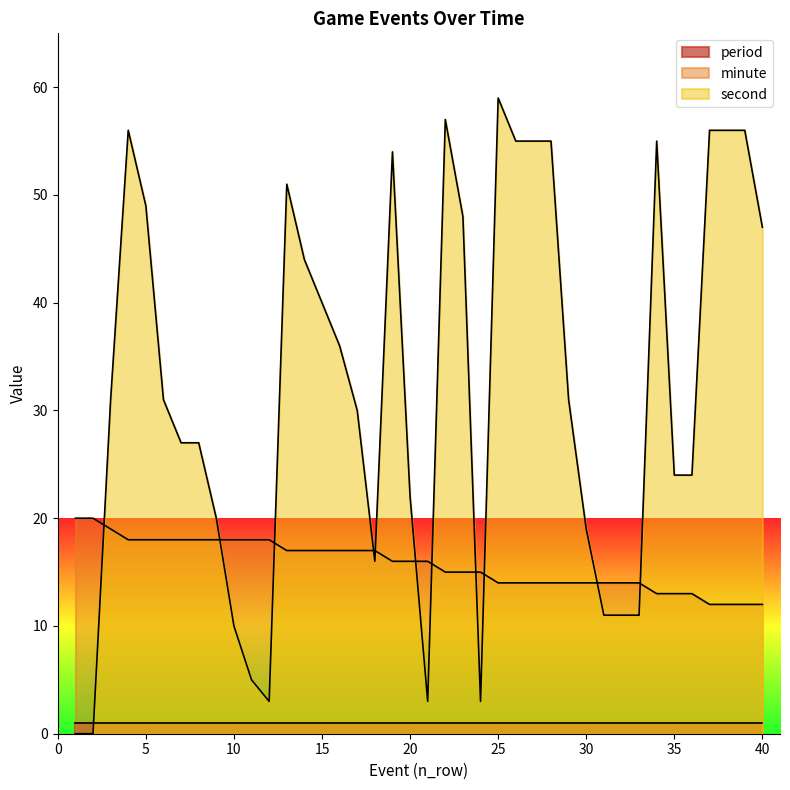

How many values in the minute series are below 16?

19